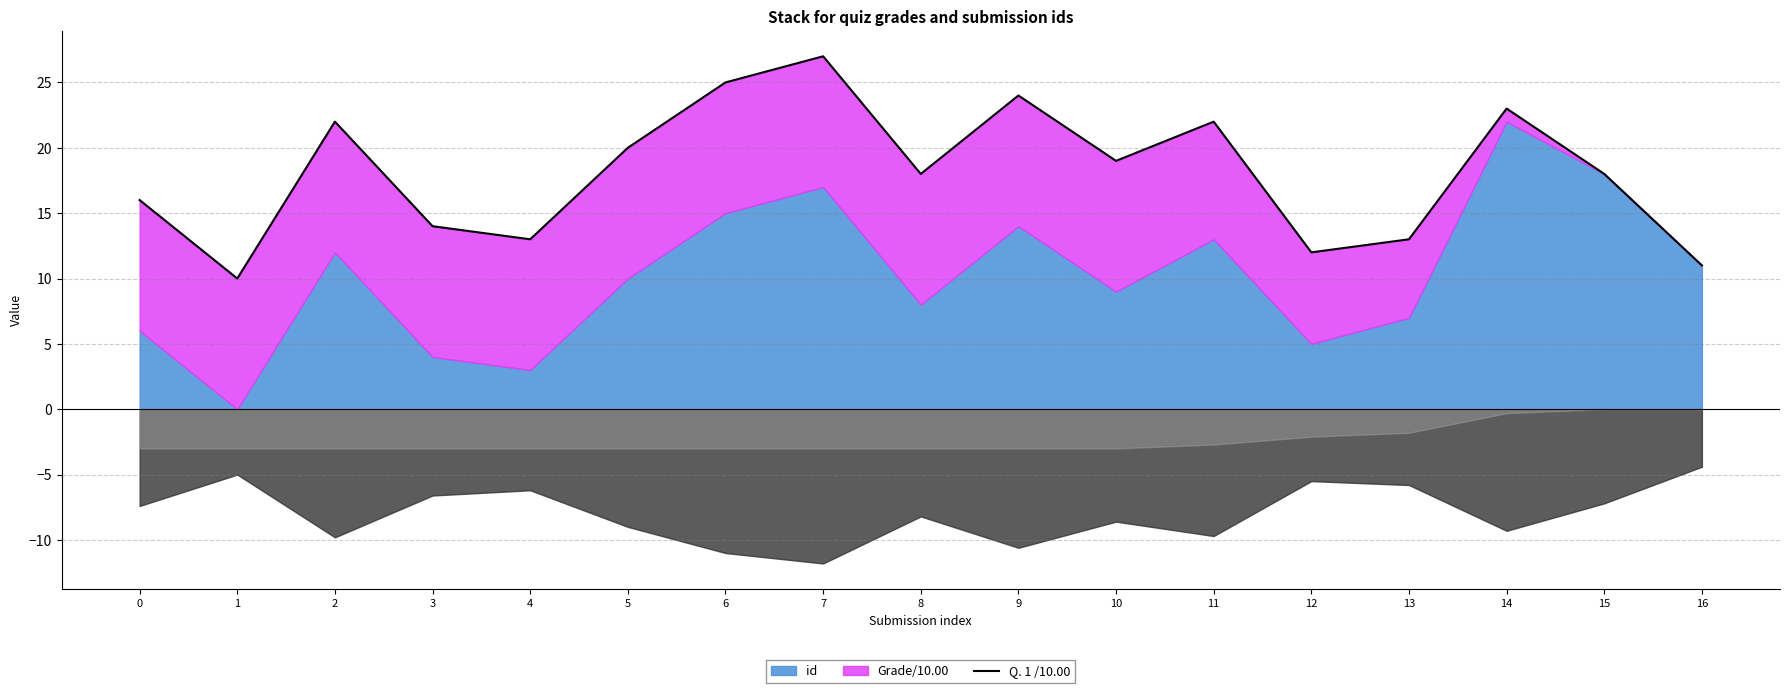

True or false: the data shows 22 at 4.

False